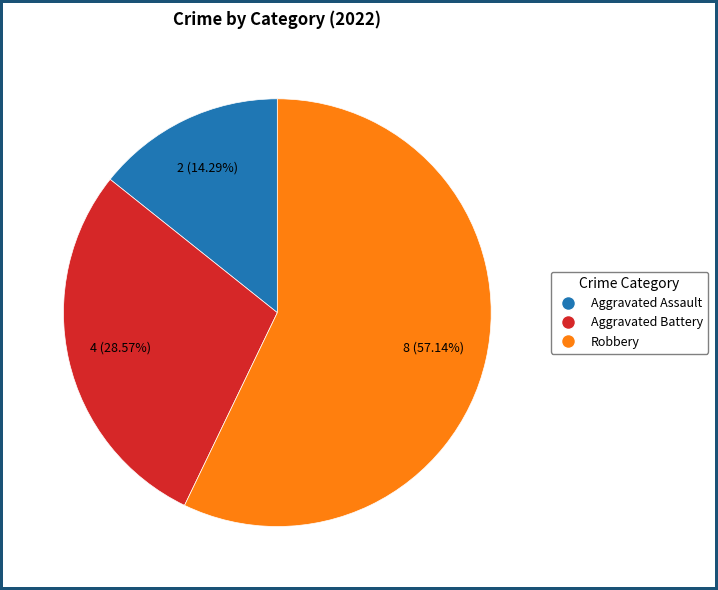

Do Robbery and Aggravated Battery together represent more than half of the pie?

Yes